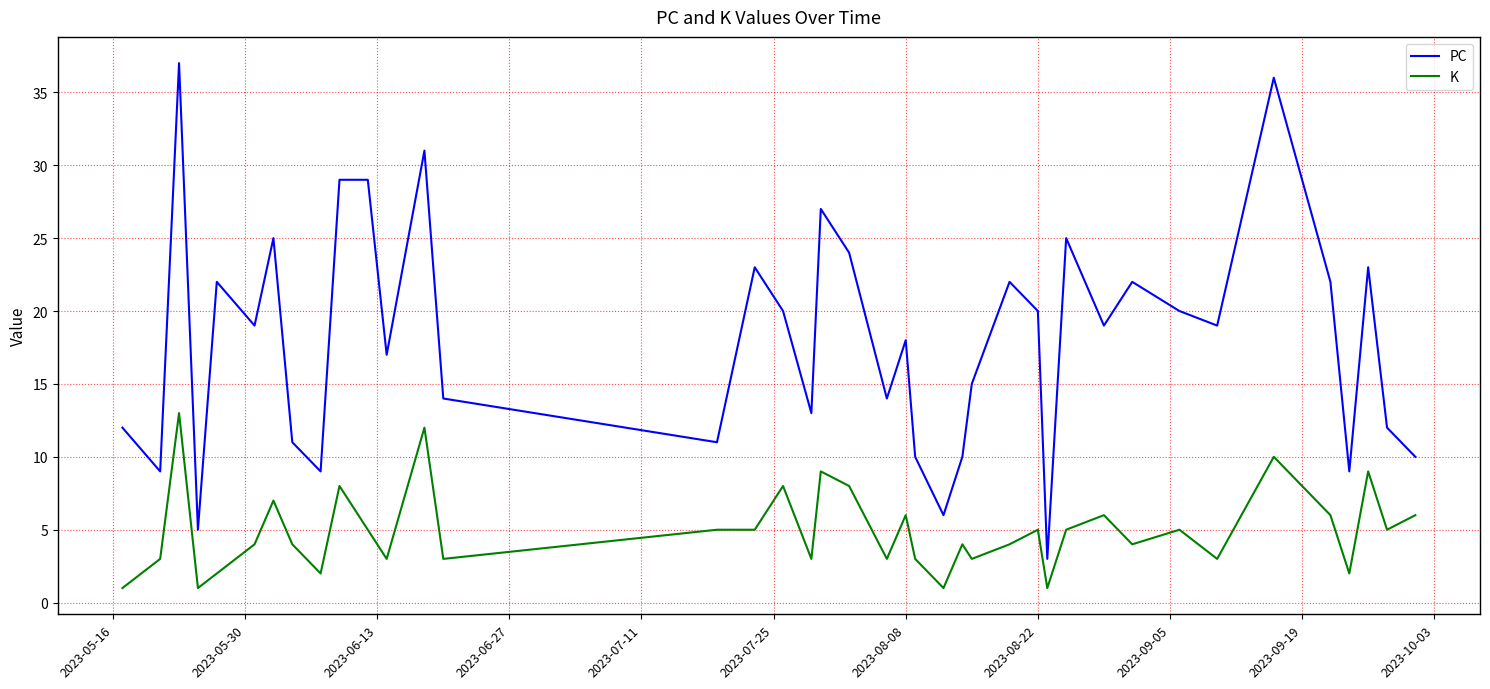

List the series in order of their peak value, highest first.

PC, K